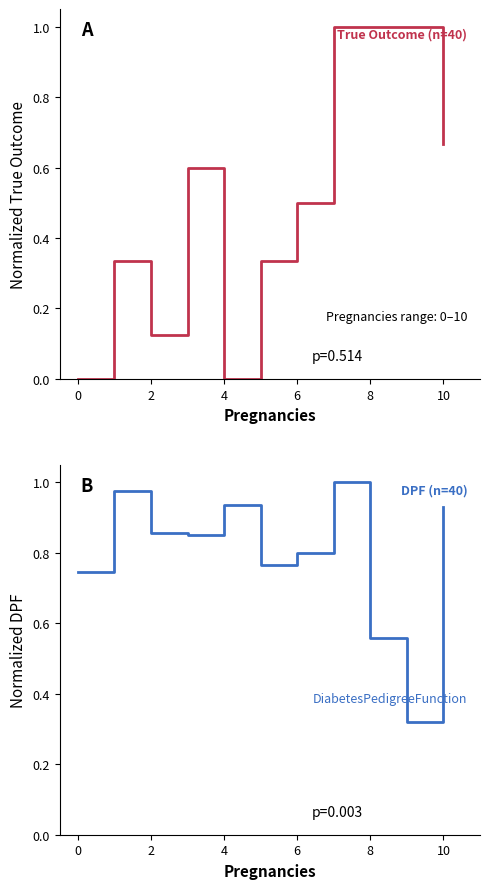

What is the difference between the maximum and minimum values in the DiabetesPedigreeFunction (normalized) series?

0.7